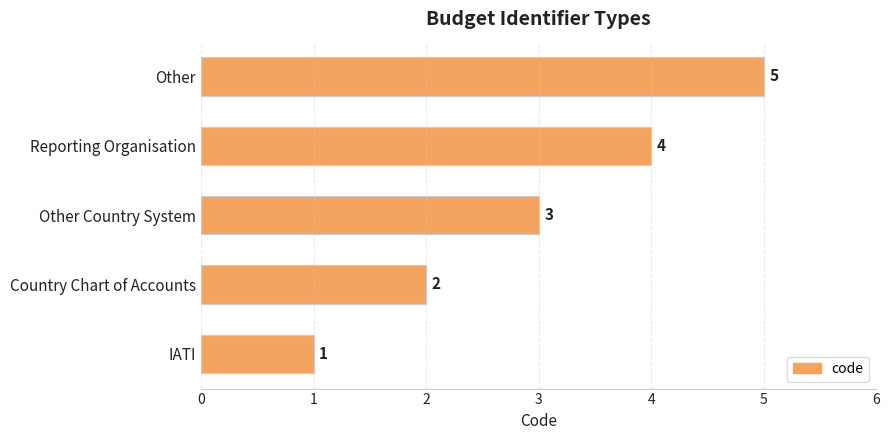

True or false: the data shows 5 at Other.

True